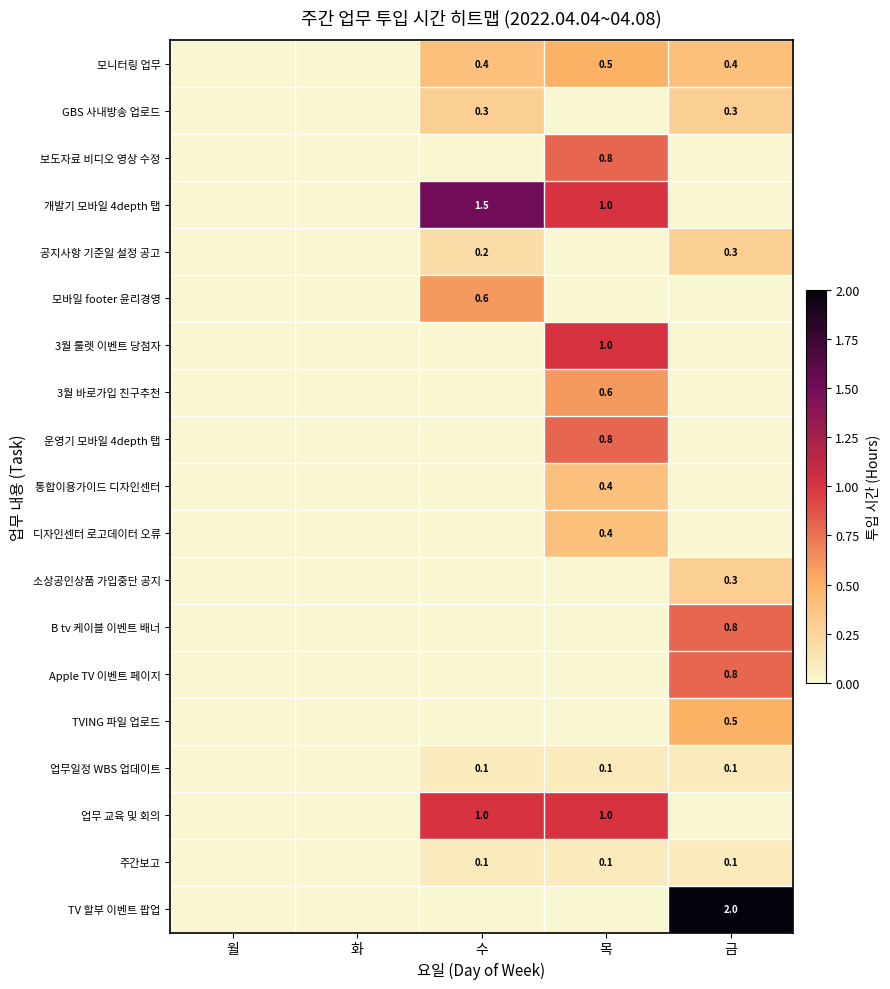

Is the value of TVING 파일 업로드 at 금 greater than the value of 디자인센터 로고데이터 오류 at 목?

Yes